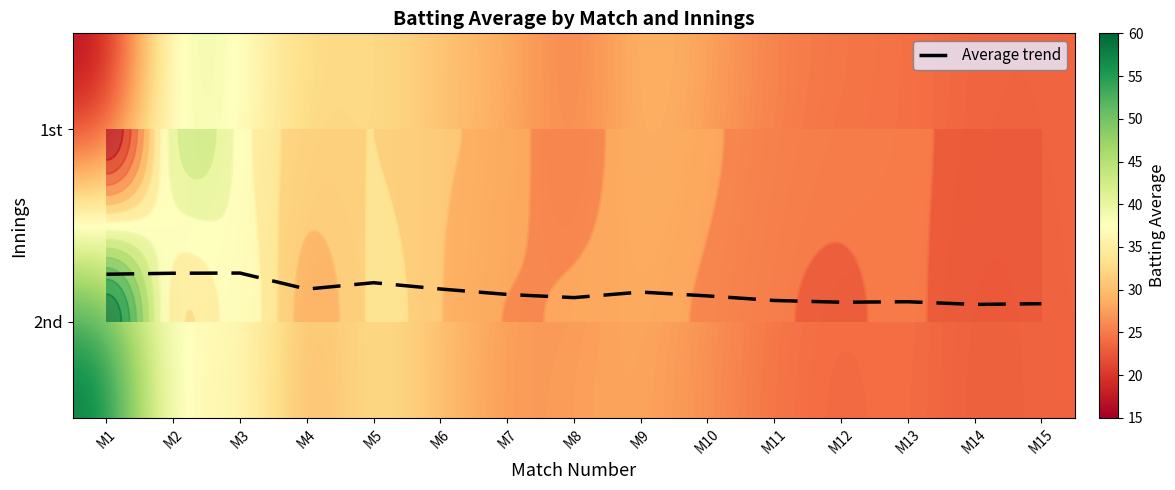

Count the number of data series in this chart.

3